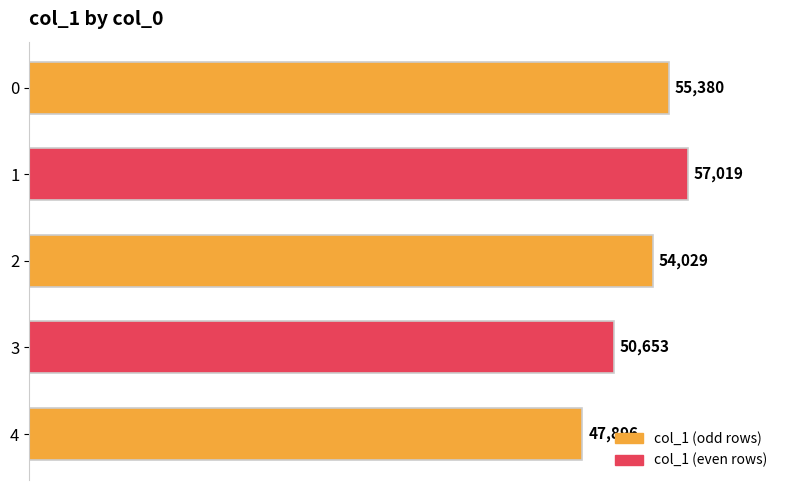

What is the sum of all values?

264977